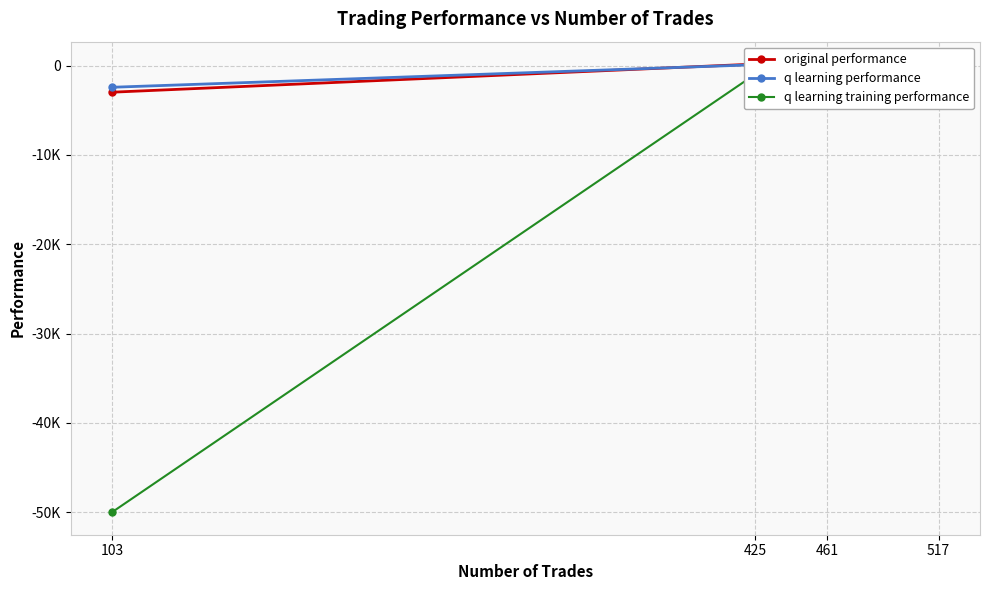

True or false: original performance and q learning training performance intersect in this chart.

False